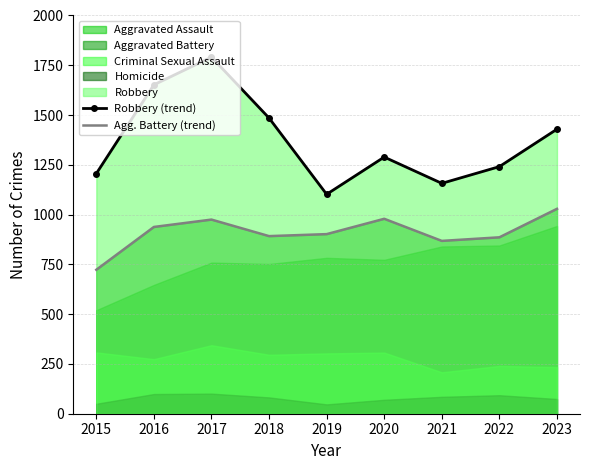

What is the maximum value for Agg. Battery (trend)?

1029